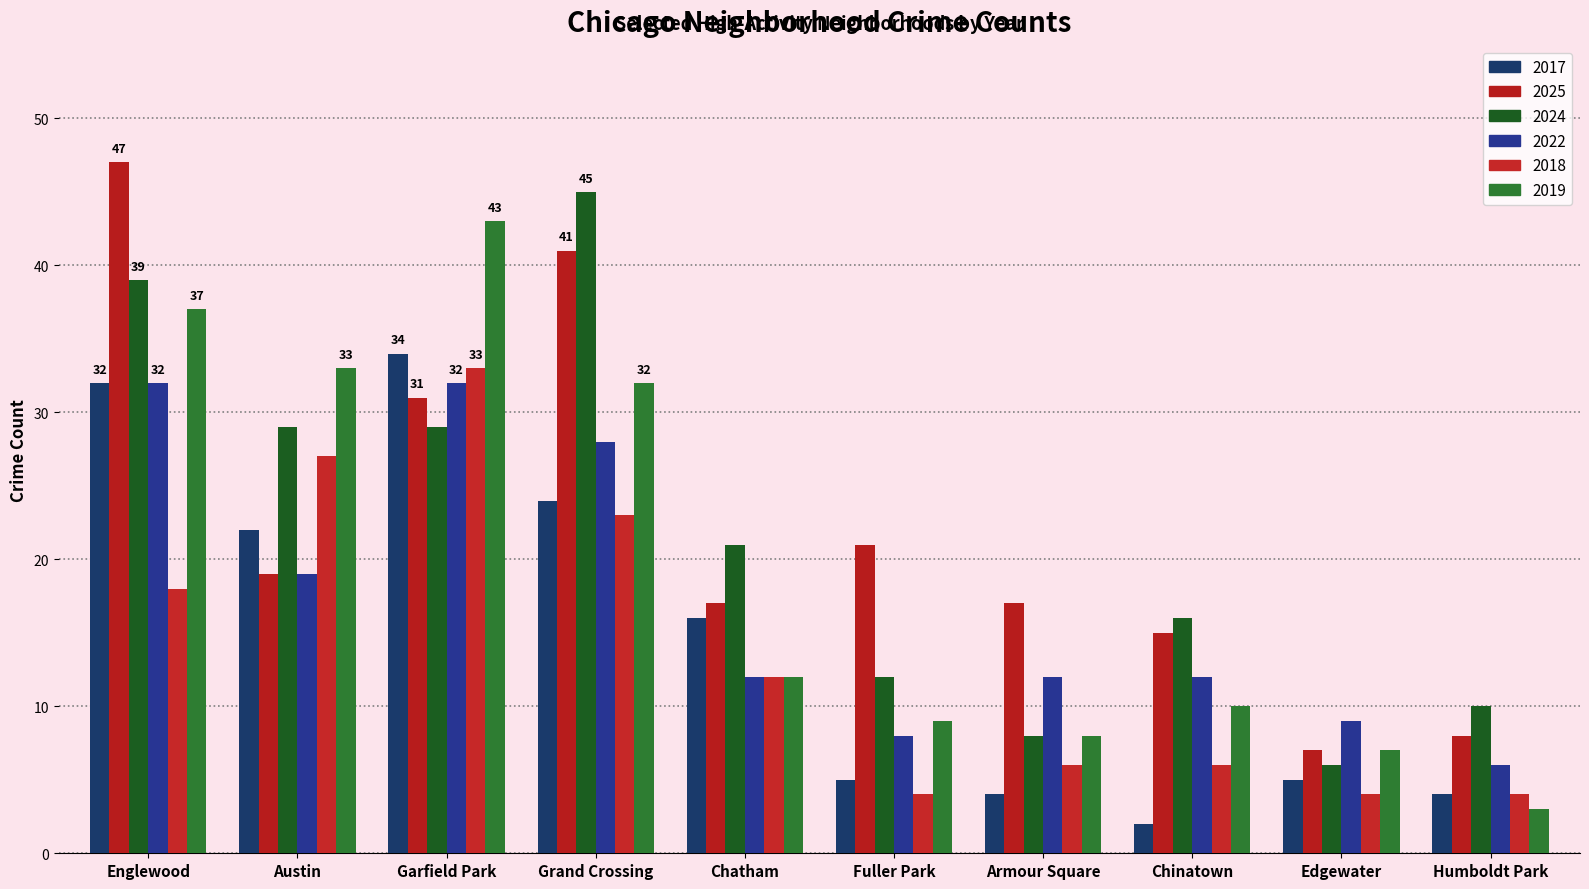

What is the minimum value shown in the chart?

2